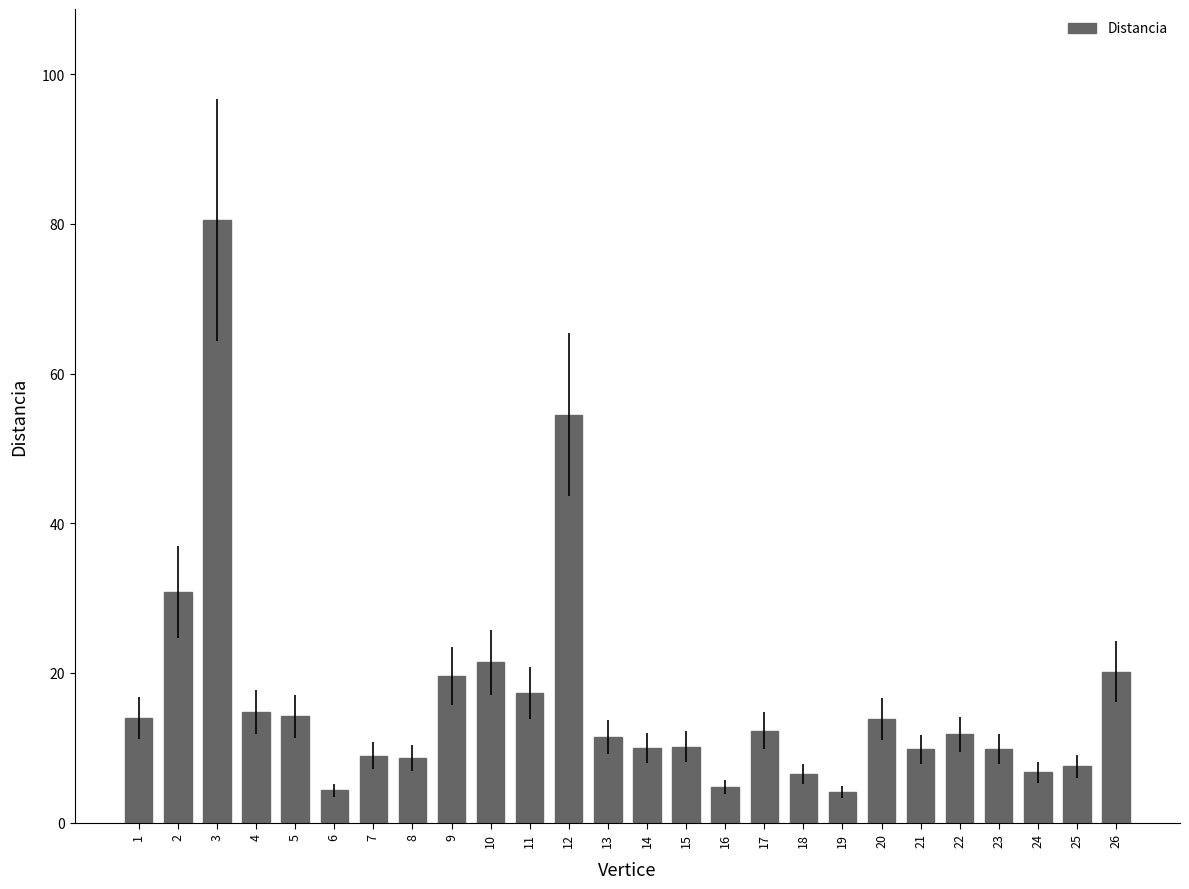

The chart shows a value of 27.0 at 9. True or false?

False